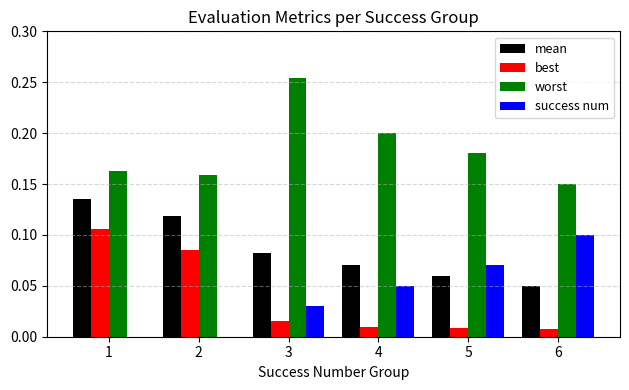

What is the sum of all worst values?

1.1